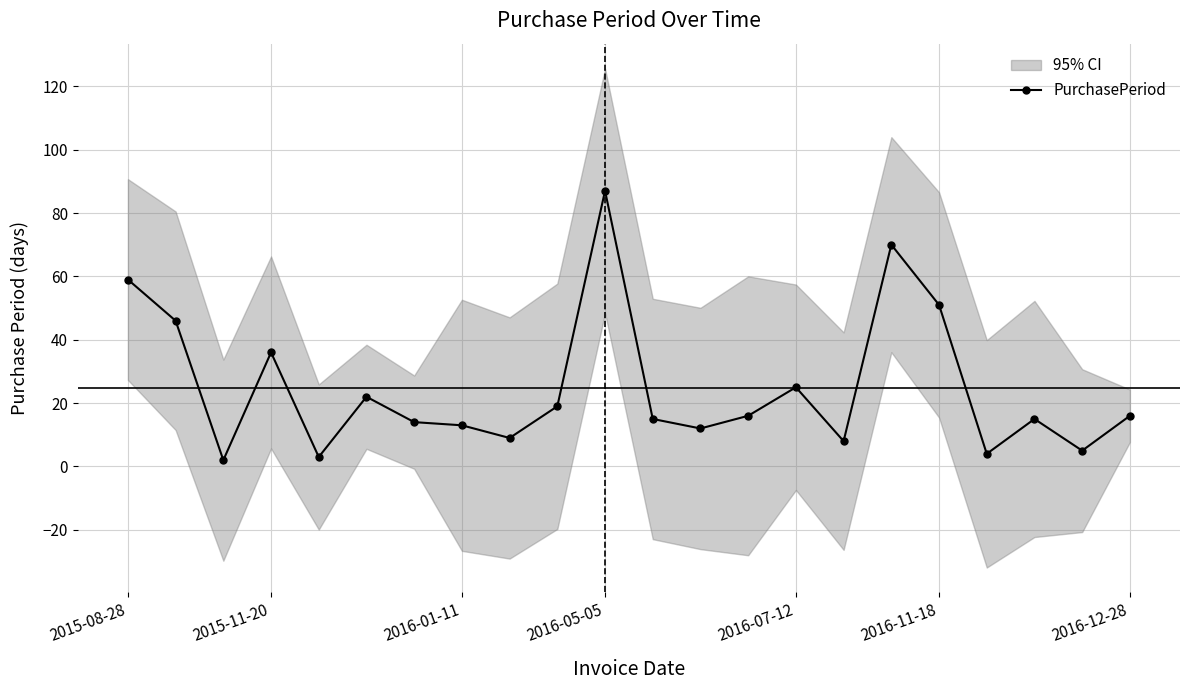

Is it true that PurchasePeriod equals 47 at 2015-11-20?

False